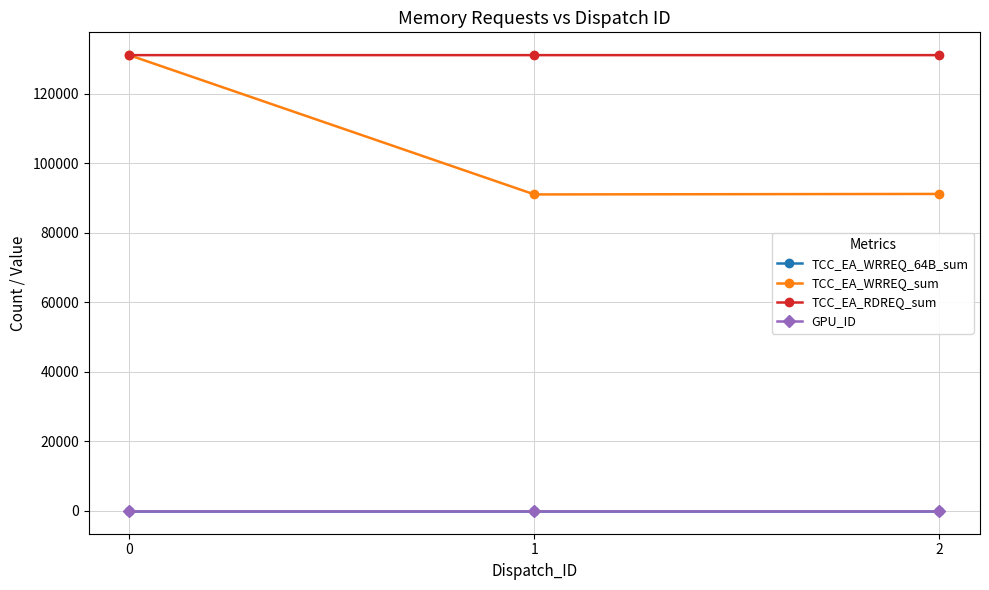

Is it true that TCC_EA_WRREQ_64B_sum equals 0 at 0?

True